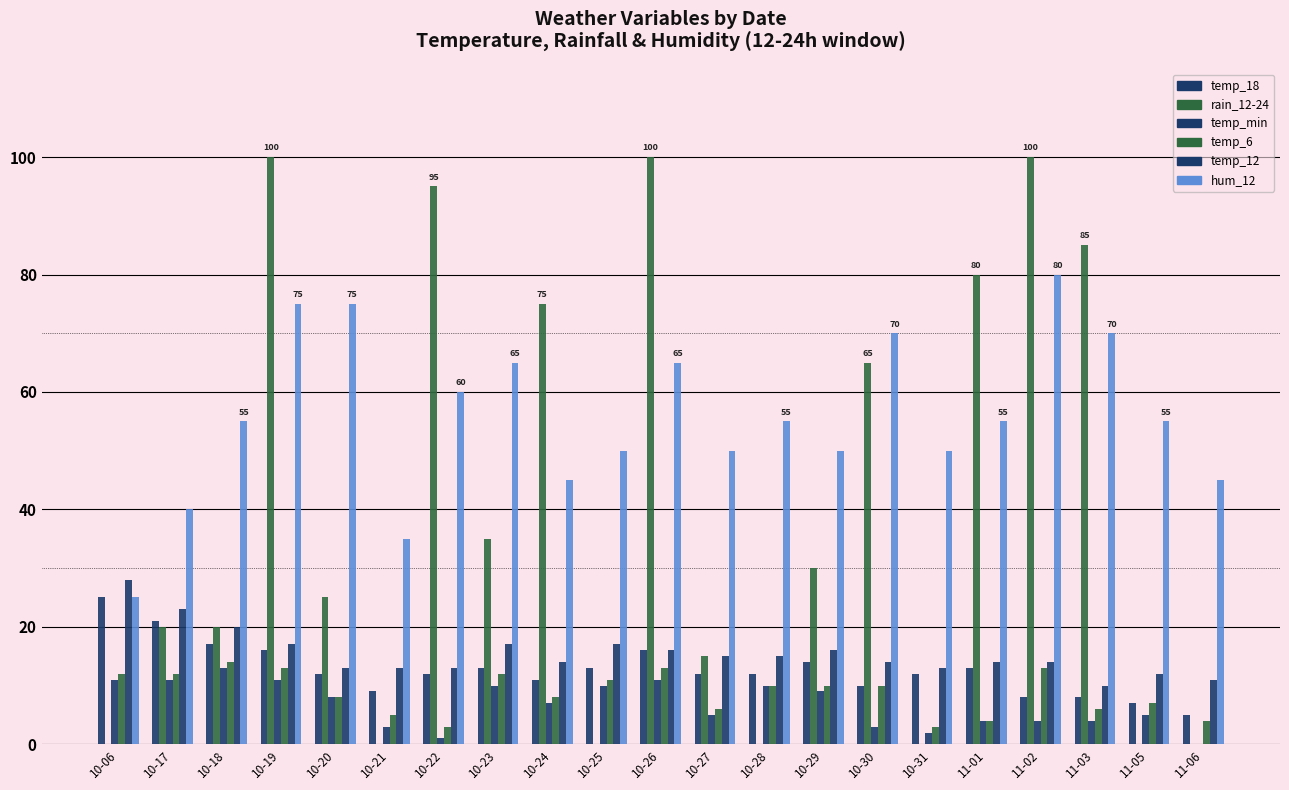

Which series has the largest total across all categories?

hum_12